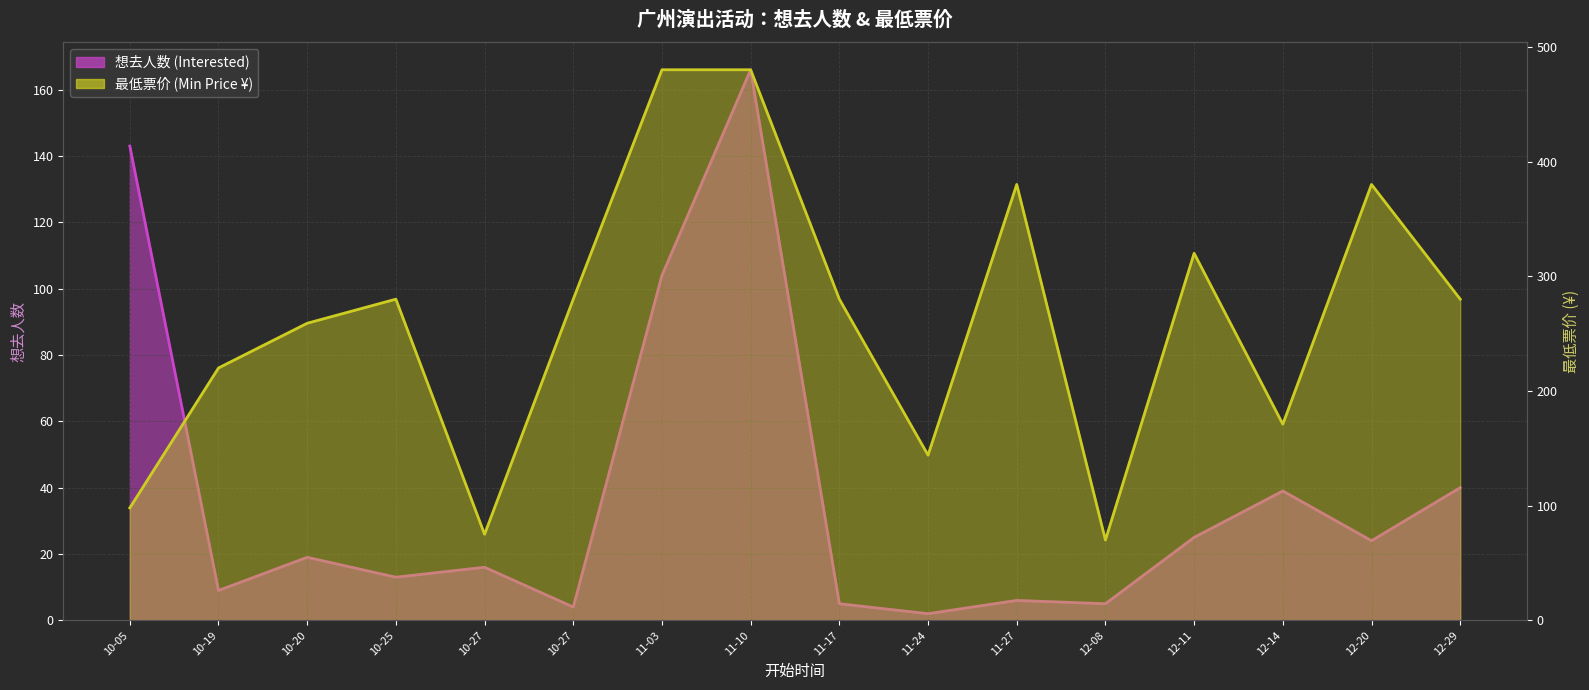

Rank the series by their average value, from highest to lowest.

最低票价 (Min Price ¥), 想去人数 (Interested)